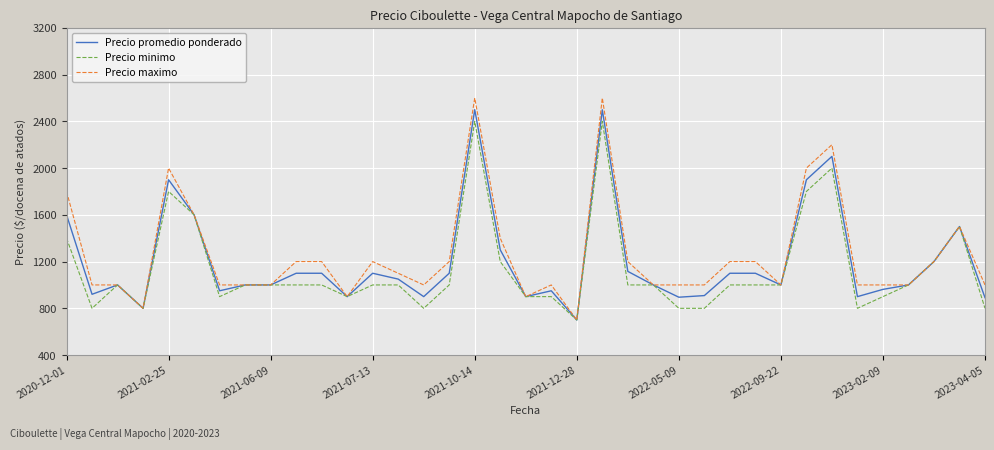

What is the smallest value displayed?

700